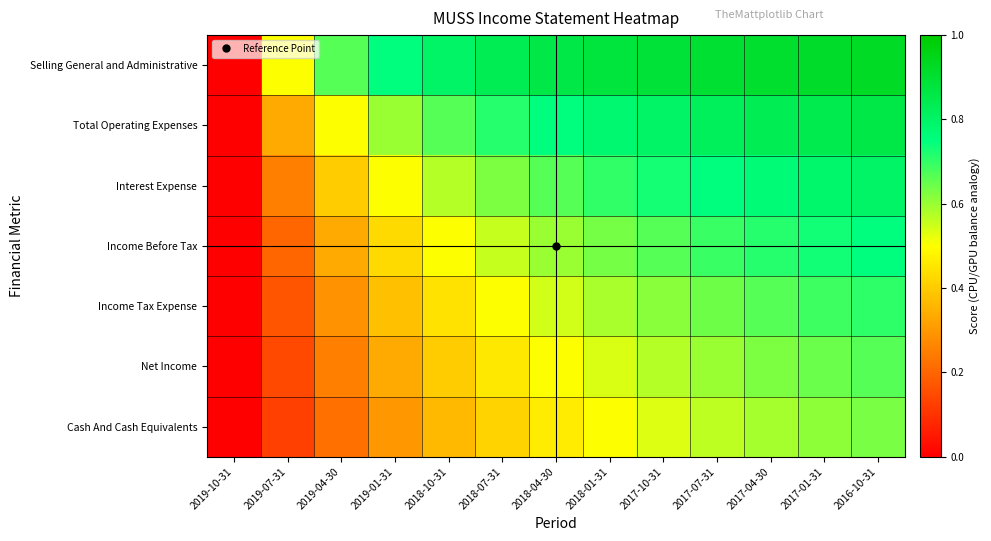

Reading left to right, what are all the values shown in this chart?

Selling General and Administrative: 2019-10-31=0.0	2019-07-31=0.5	2019-04-30=0.7	2019-01-31=0.8	2018-10-31=0.8	2018-07-31=0.8	2018-04-30=0.9	2018-01-31=0.9	2017-10-31=0.9	2017-07-31=0.9	2017-04-30=0.9	2017-01-31=0.9	2016-10-31=0.9
Total Operating Expenses: 2019-10-31=0.0	2019-07-31=0.3	2019-04-30=0.5	2019-01-31=0.6	2018-10-31=0.7	2018-07-31=0.7	2018-04-30=0.8	2018-01-31=0.8	2017-10-31=0.8	2017-07-31=0.8	2017-04-30=0.8	2017-01-31=0.8	2016-10-31=0.9
Interest Expense: 2019-10-31=0.0	2019-07-31=0.2	2019-04-30=0.4	2019-01-31=0.5	2018-10-31=0.6	2018-07-31=0.6	2018-04-30=0.7	2018-01-31=0.7	2017-10-31=0.7	2017-07-31=0.8	2017-04-30=0.8	2017-01-31=0.8	2016-10-31=0.8
Income Before Tax: 2019-10-31=0.0	2019-07-31=0.2	2019-04-30=0.3	2019-01-31=0.4	2018-10-31=0.5	2018-07-31=0.6	2018-04-30=0.6	2018-01-31=0.6	2017-10-31=0.7	2017-07-31=0.7	2017-04-30=0.7	2017-01-31=0.7	2016-10-31=0.8
Income Tax Expense: 2019-10-31=0.0	2019-07-31=0.2	2019-04-30=0.3	2019-01-31=0.4	2018-10-31=0.4	2018-07-31=0.5	2018-04-30=0.5	2018-01-31=0.6	2017-10-31=0.6	2017-07-31=0.6	2017-04-30=0.7	2017-01-31=0.7	2016-10-31=0.7
Net Income: 2019-10-31=0.0	2019-07-31=0.1	2019-04-30=0.2	2019-01-31=0.3	2018-10-31=0.4	2018-07-31=0.5	2018-04-30=0.5	2018-01-31=0.5	2017-10-31=0.6	2017-07-31=0.6	2017-04-30=0.6	2017-01-31=0.6	2016-10-31=0.7
Cash And Cash Equivalents: 2019-10-31=0.0	2019-07-31=0.1	2019-04-30=0.2	2019-01-31=0.3	2018-10-31=0.4	2018-07-31=0.4	2018-04-30=0.5	2018-01-31=0.5	2017-10-31=0.5	2017-07-31=0.6	2017-04-30=0.6	2017-01-31=0.6	2016-10-31=0.6